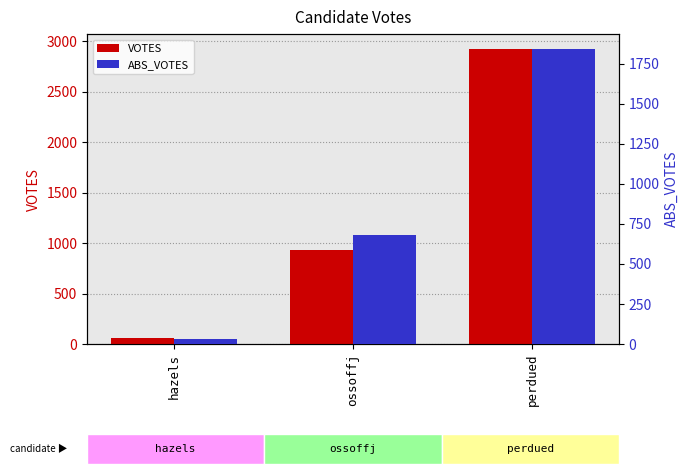

True or false: ABS_VOTES has a value of 32 at hazels.

True